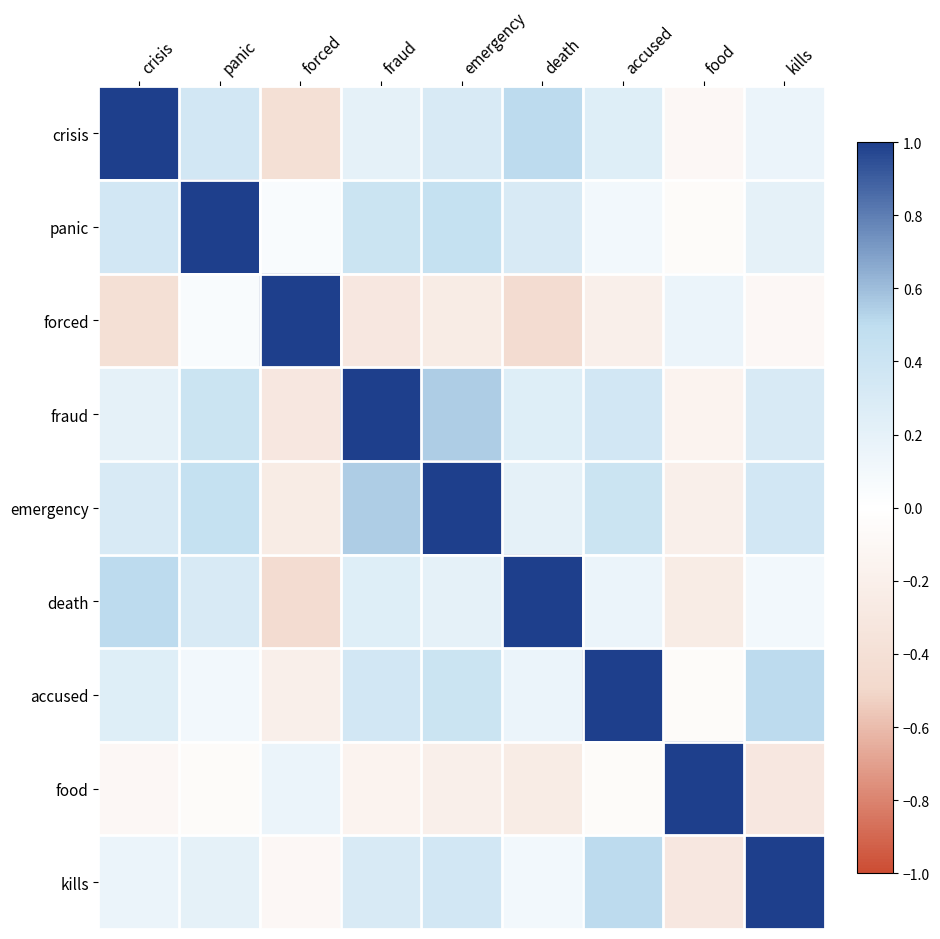

What is the difference between the highest and lowest values at forced?

1.4